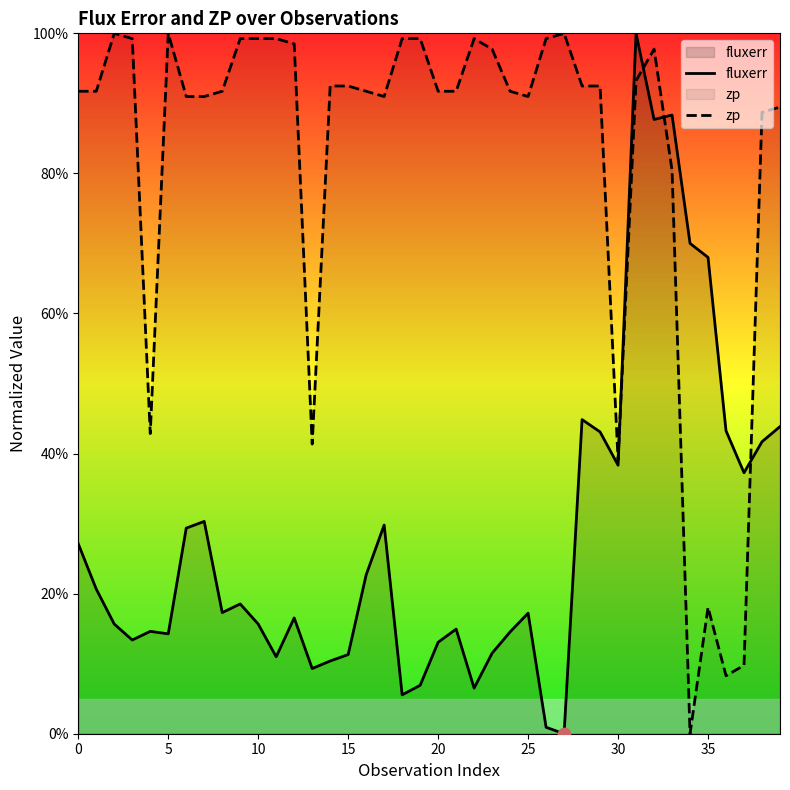

Which series contains the lowest Y value?

fluxerr